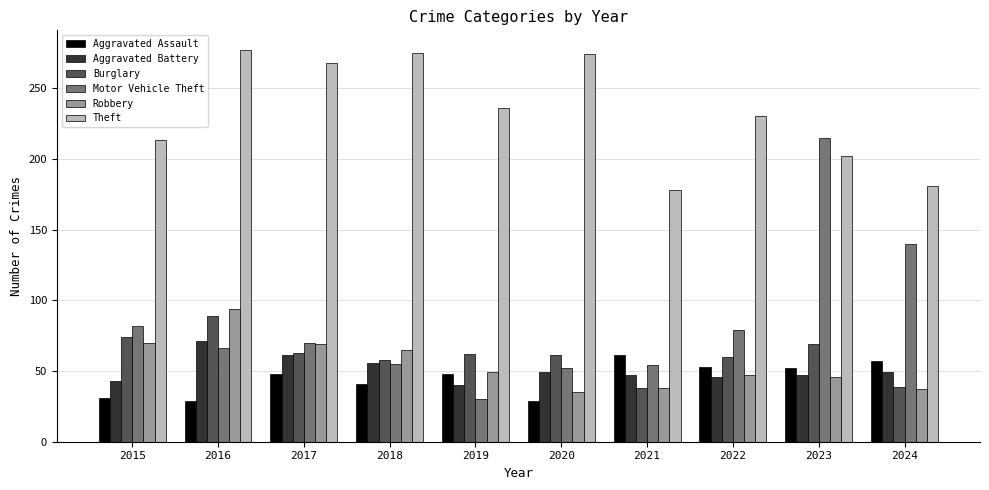

Which series changed the most between 2019 and 2024?

Motor Vehicle Theft